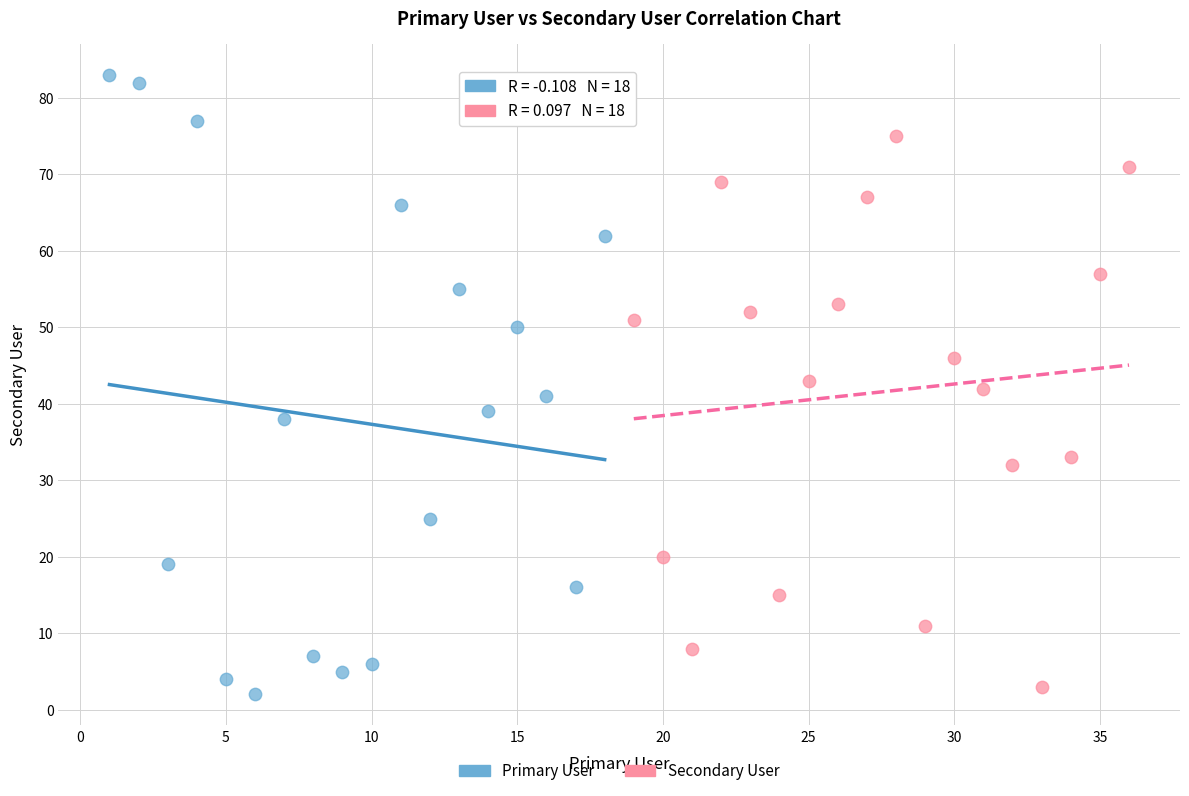

Which series has the widest spread of Y values?

Primary User